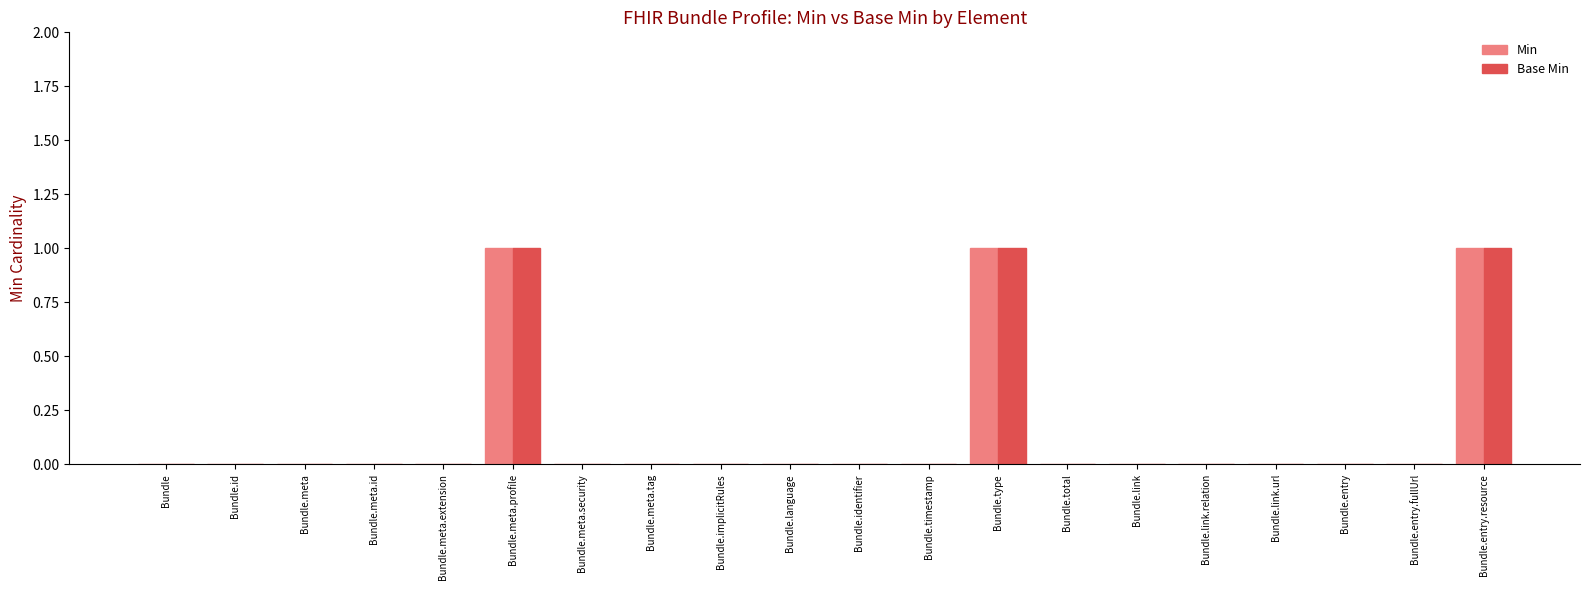

The Min series shows 1 at Bundle.entry.resource. True or false?

True